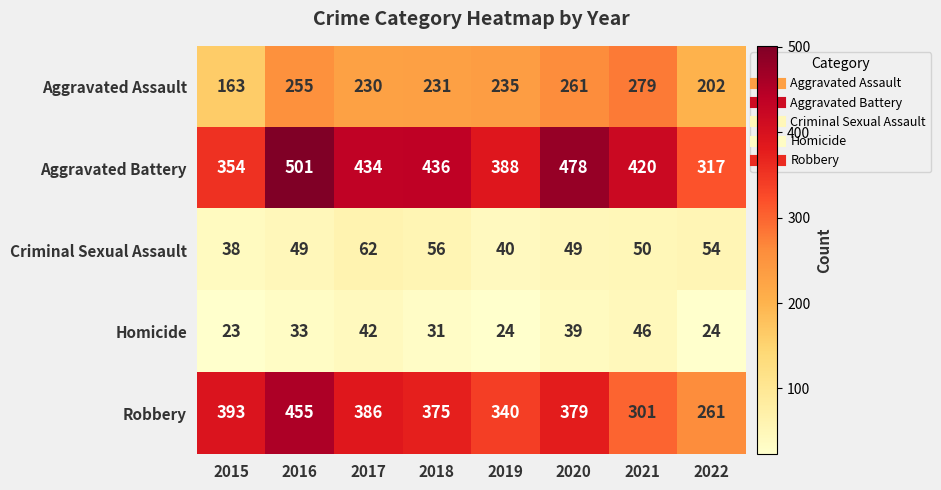

What is the difference between the maximum and second lowest values in the Homicide series?

22